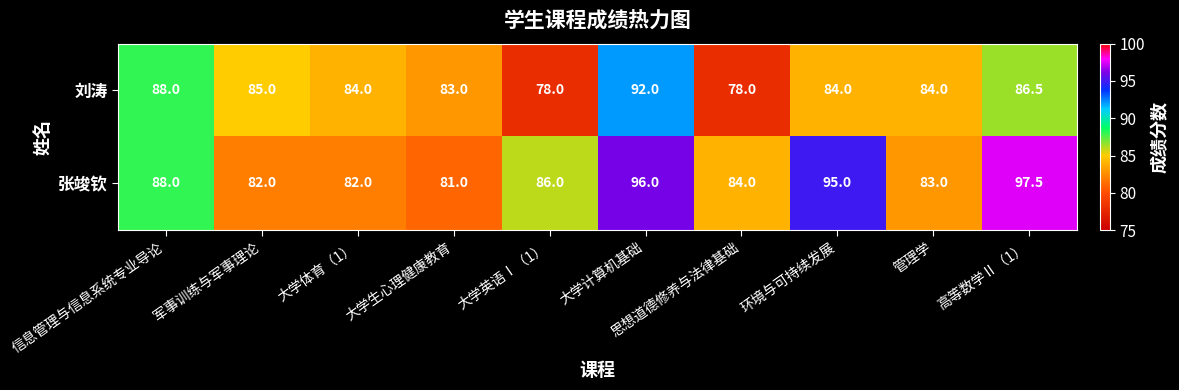

Read the 张竣钦 value at 思想道德修养与法律基础.

84.0